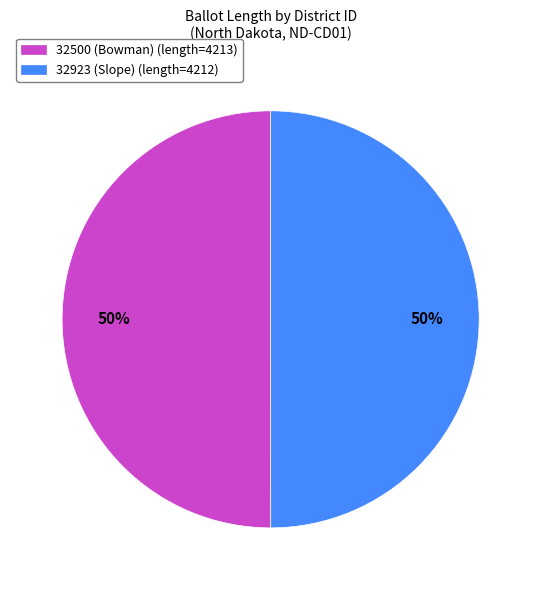

Is it true that 32923 (Slope) (length=4212) is 50% of the pie?

True